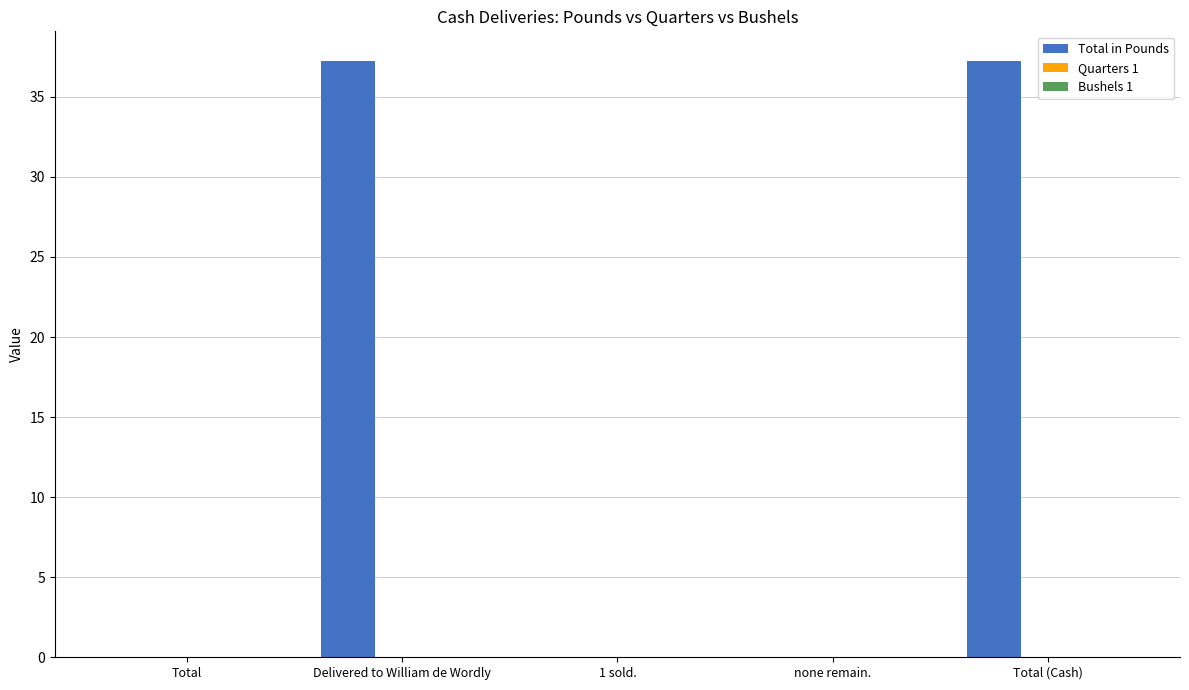

The value at none remain. is 0.0. True or false?

True